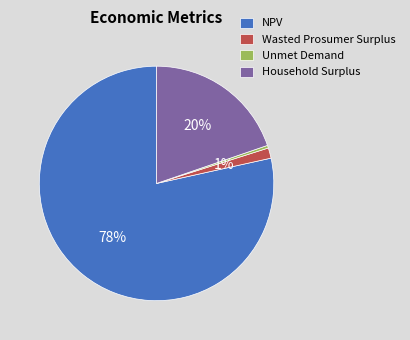

Which category has the biggest portion of the pie?

NPV